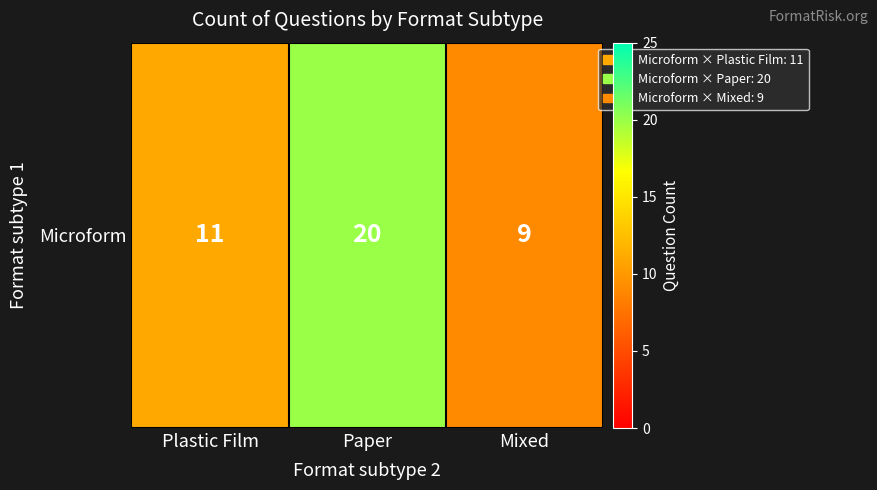

How many series are shown in this chart?

1